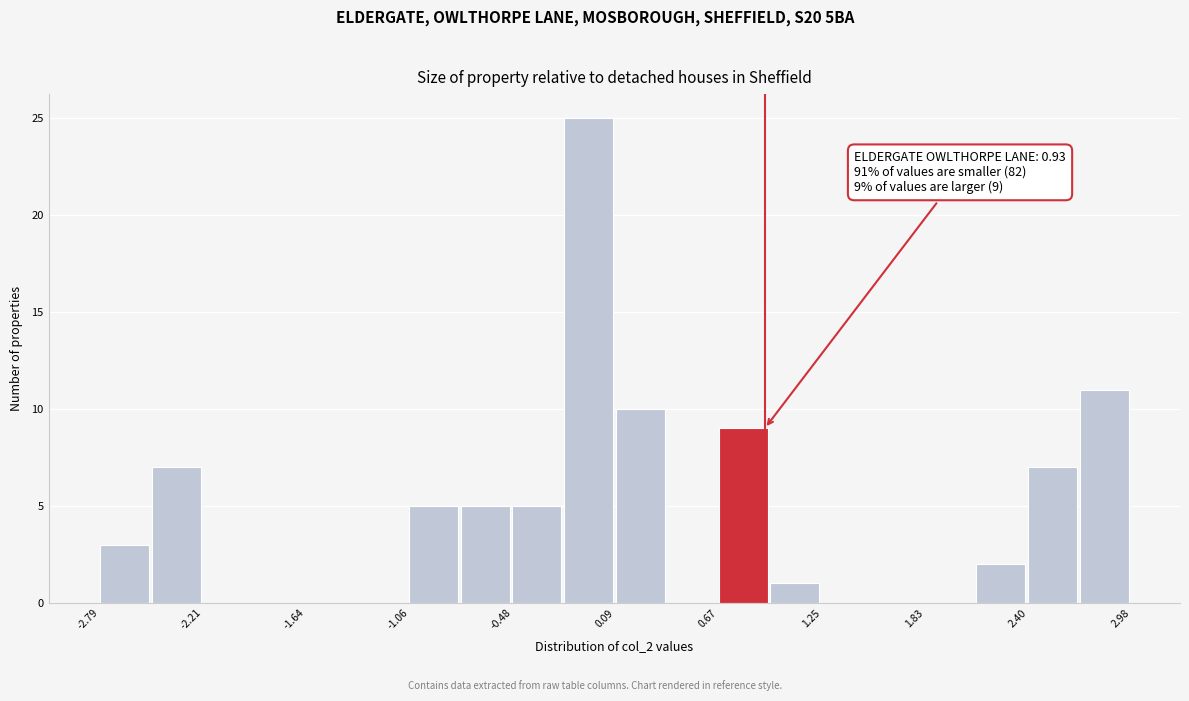

Read against the x-axis, roughly where is the centre of the tallest bar?

-0.1